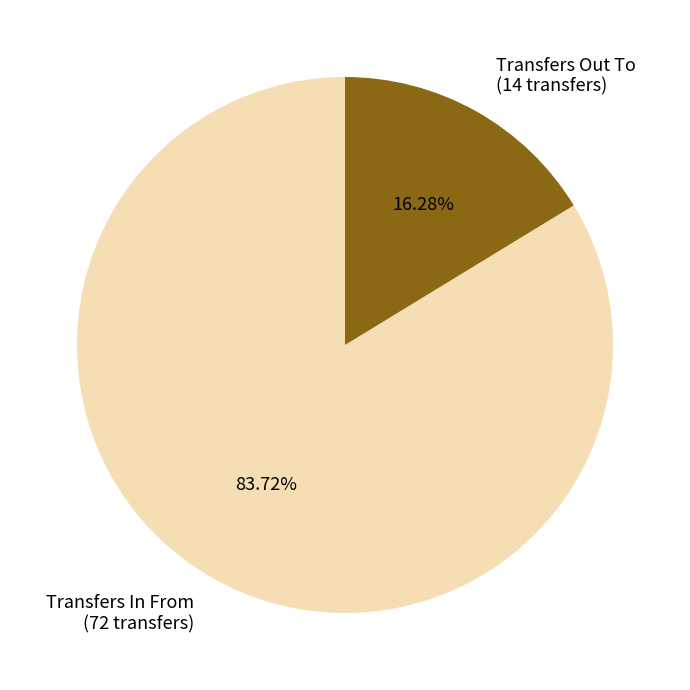

To the nearest percent, what is the combined percentage of Transfers In From and Transfers Out To?

100%